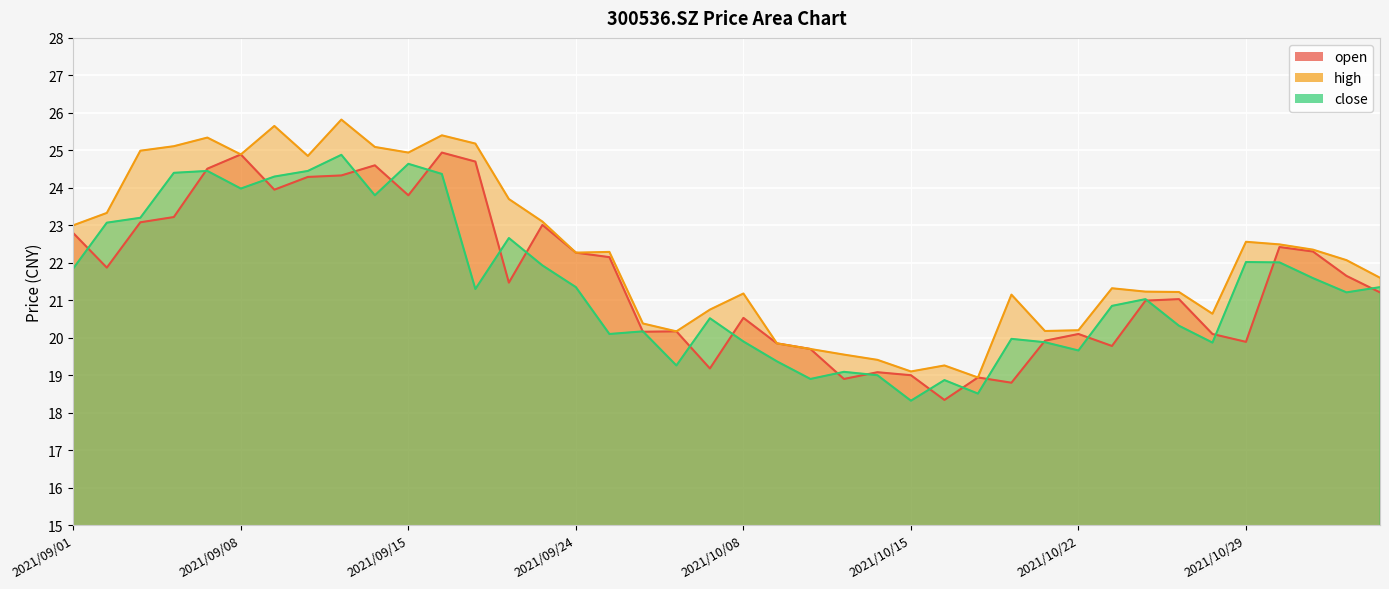

Which label corresponds to the largest value in the chart?

2021/09/13